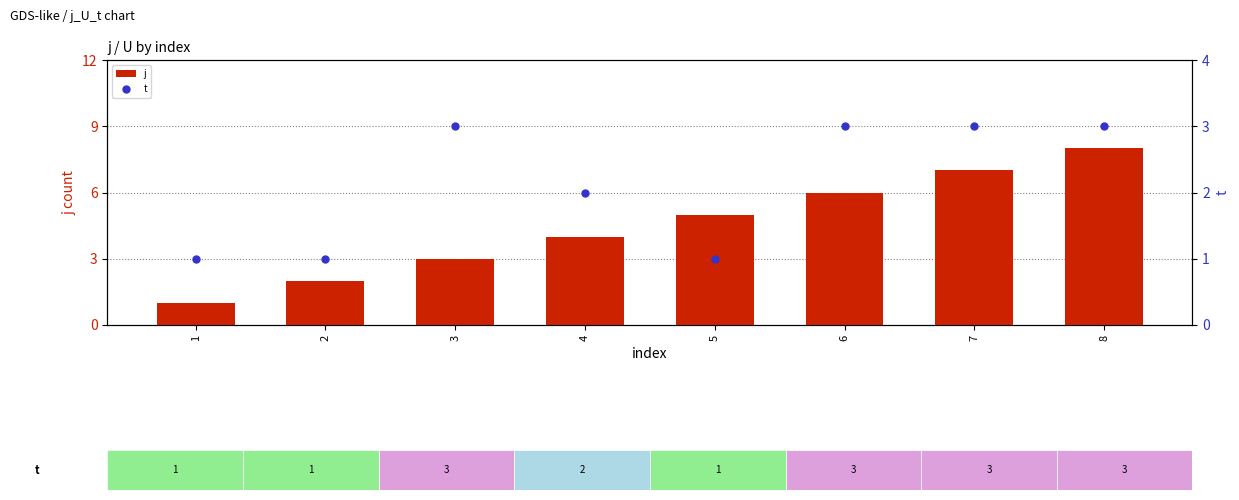

Which series contains the lowest Y value?

j